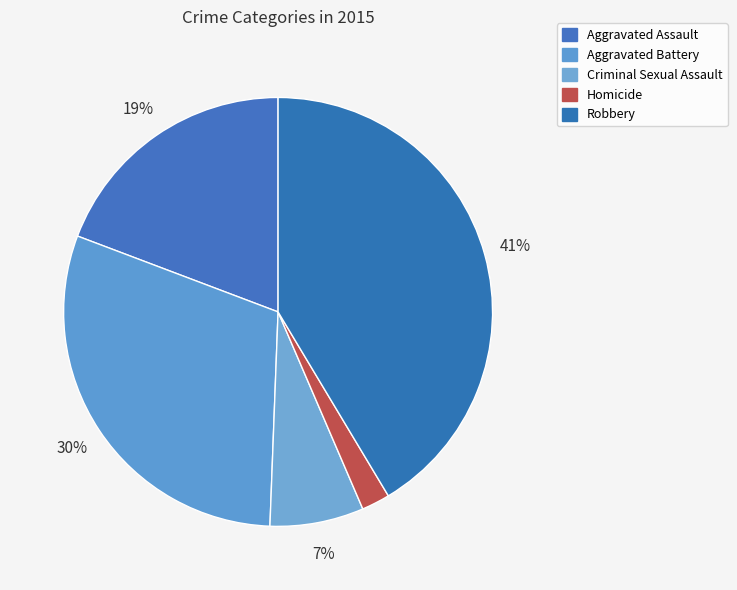

To the nearest percent, what is the difference between the Criminal Sexual Assault and Robbery slice percentages?

34%